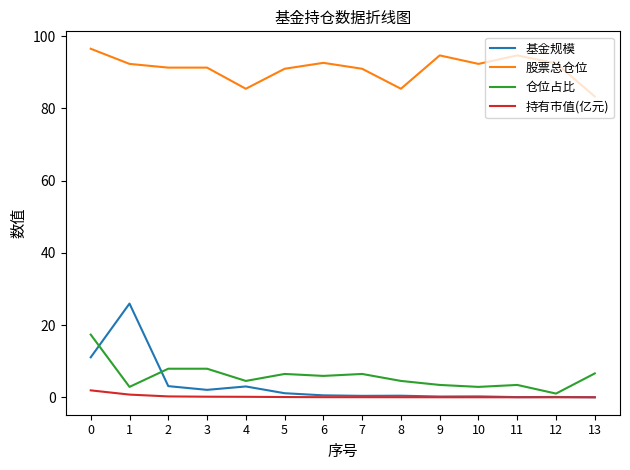

What is the difference between the maximum and second lowest values in the 仓位占比 series?

14.5